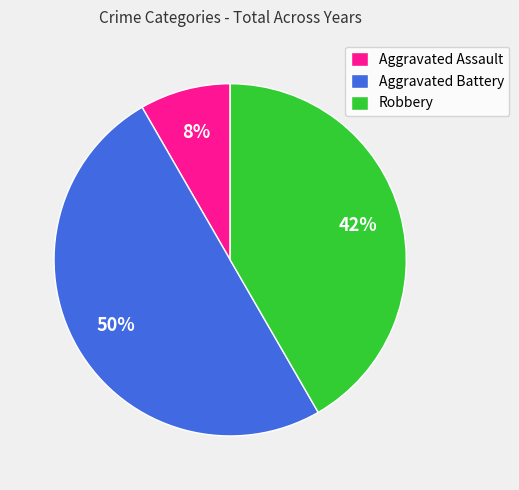

Does Aggravated Assault represent more than half of the total?

No